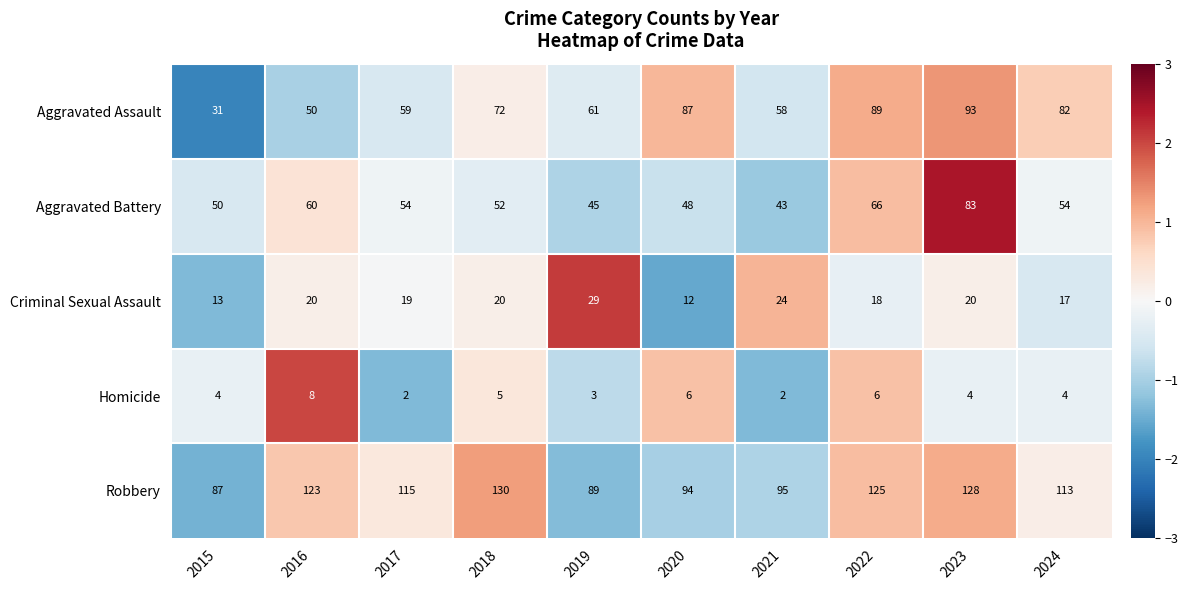

How many data points does each series have?

10